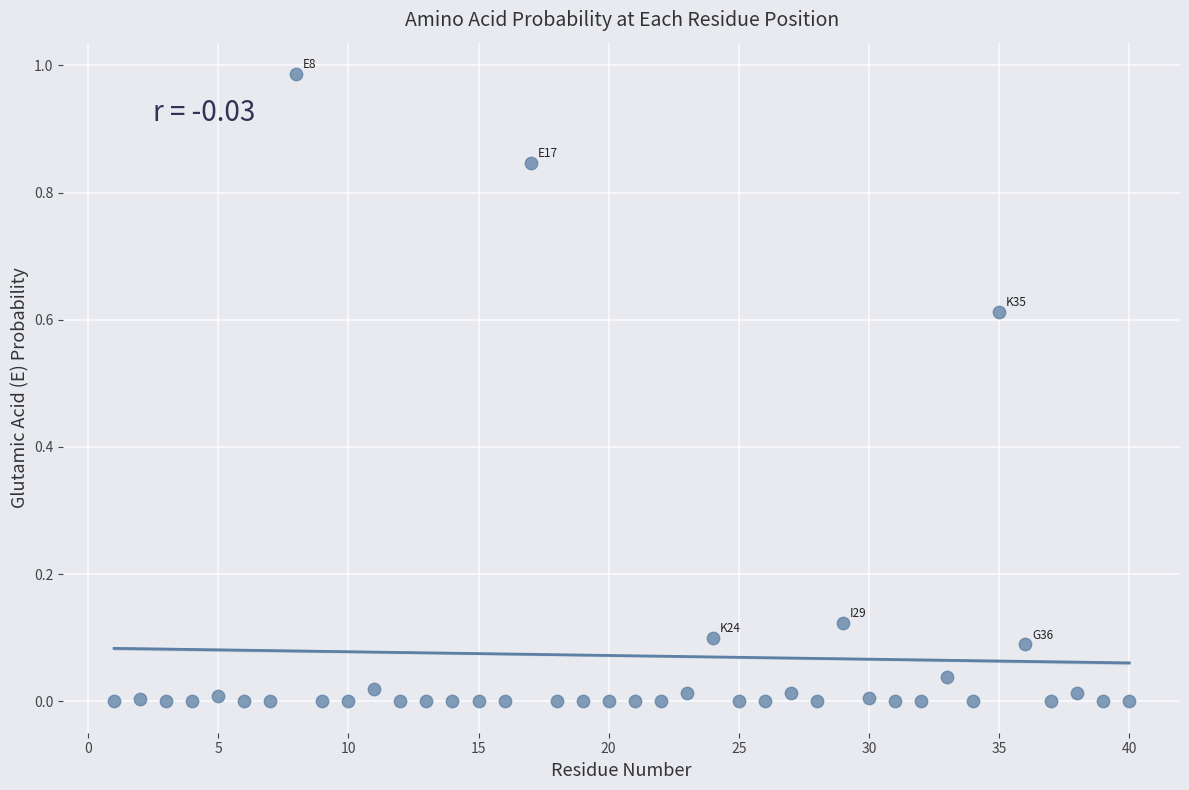

What is the range of X values (max minus min)?

39.0